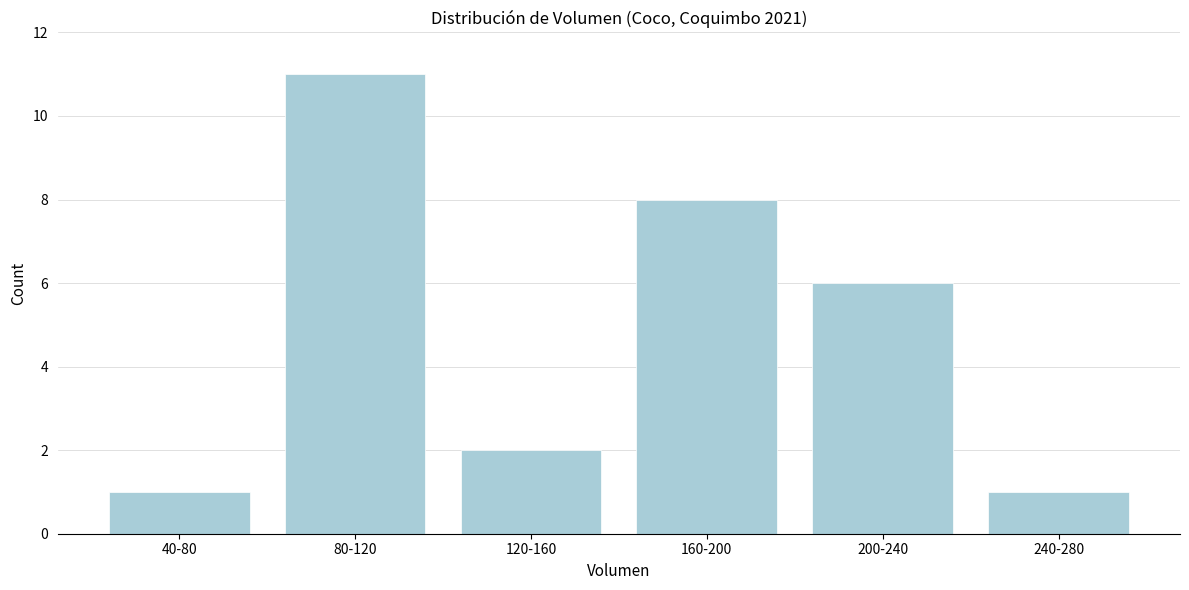

Reading right to left, what are all the values shown in this chart?

240-280=1	200-240=6	160-200=8	120-160=2	80-120=11	40-80=1